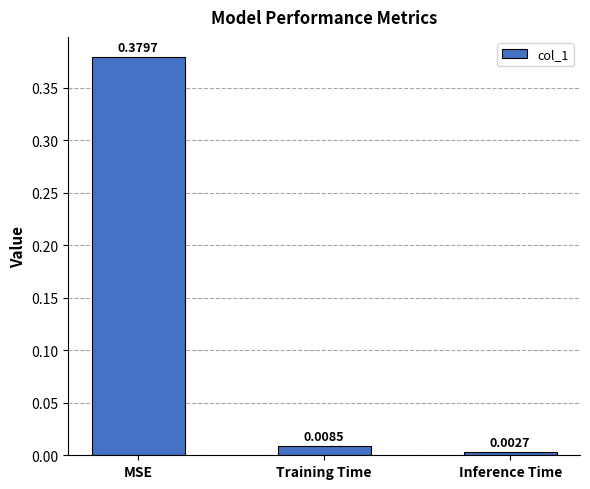

At which label is the value closest to 0?

Inference Time